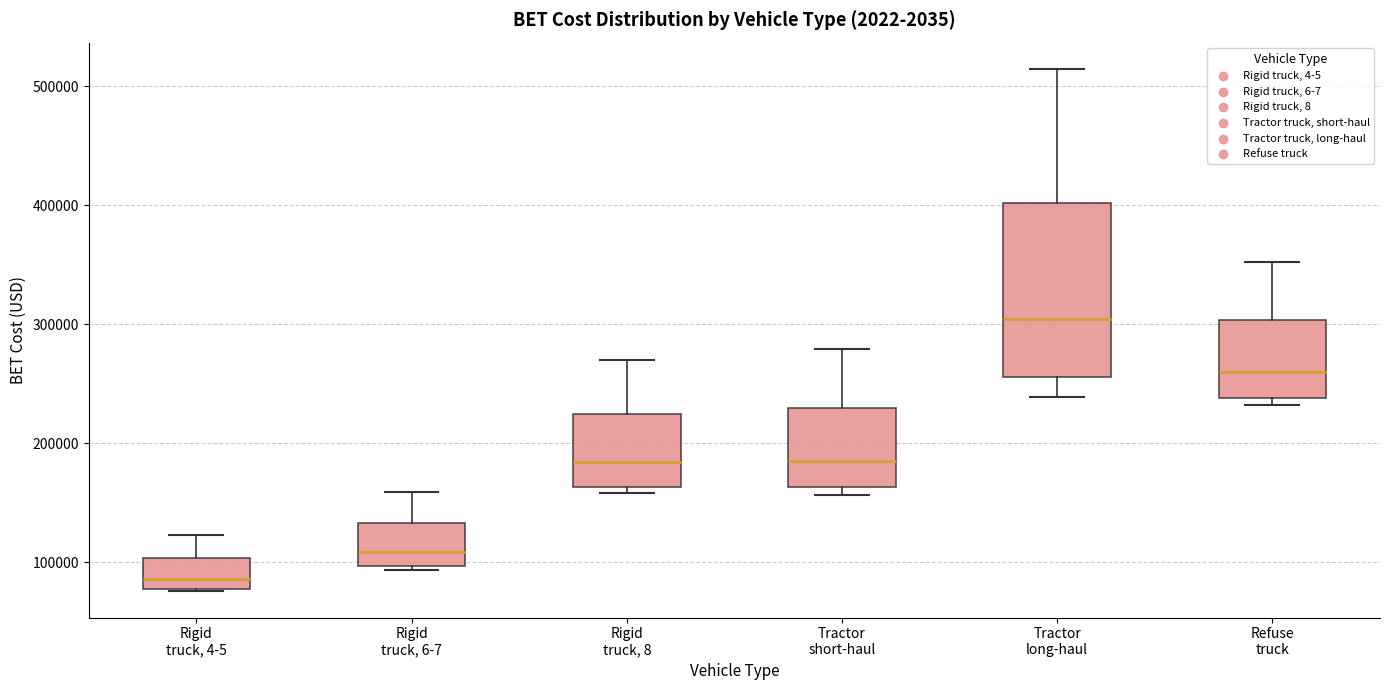

Which box's median line is the lowest?

Rigid truck, 4-5